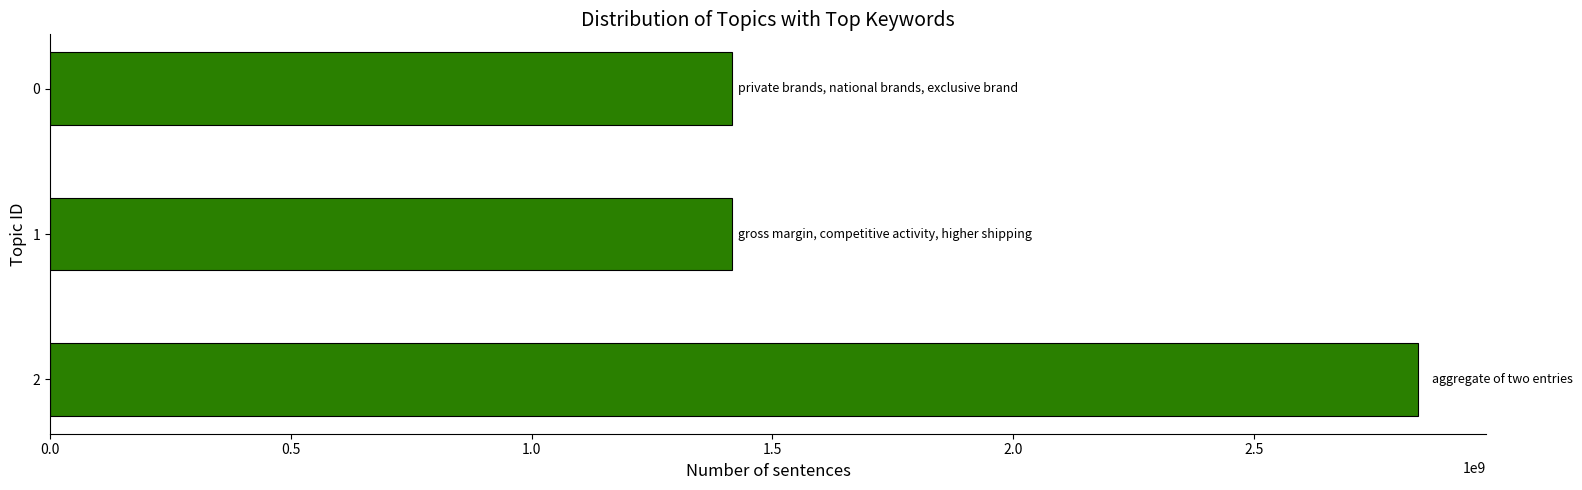

What is the change in value from 0 to 2?

+1425595845